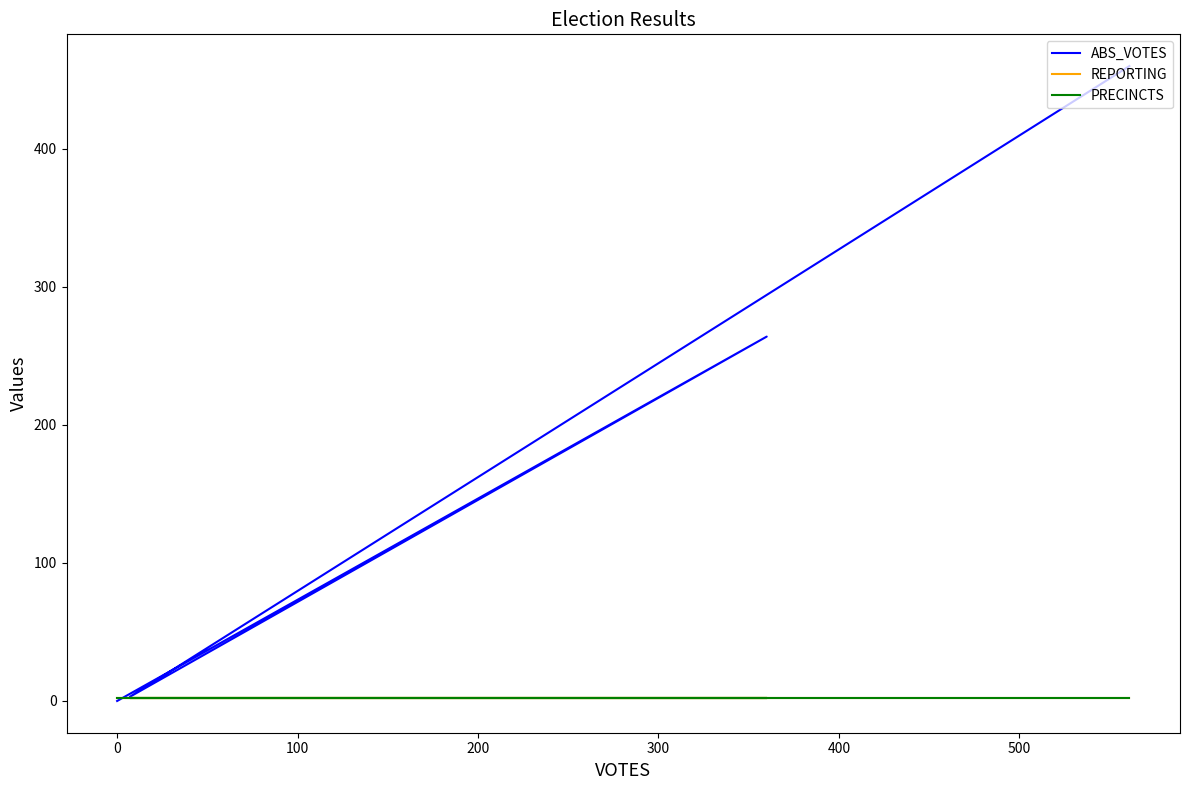

At how many categories does at least one series exceed 287?

1